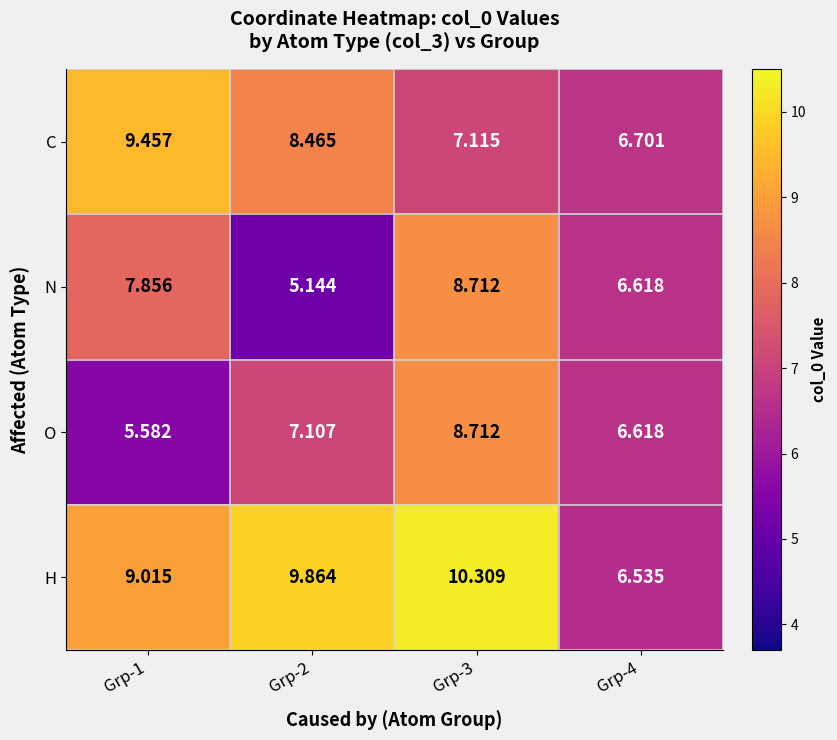

Between Grp-1 and Grp-4, which series saw the biggest shift?

C